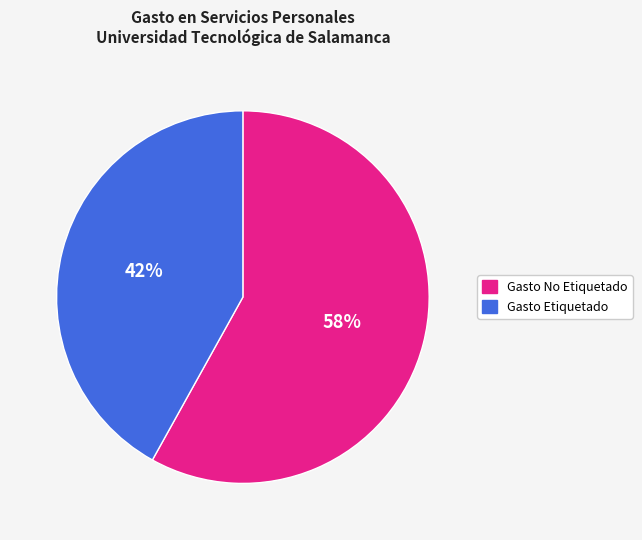

Between Gasto Etiquetado and Gasto No Etiquetado, which is larger?

Gasto No Etiquetado